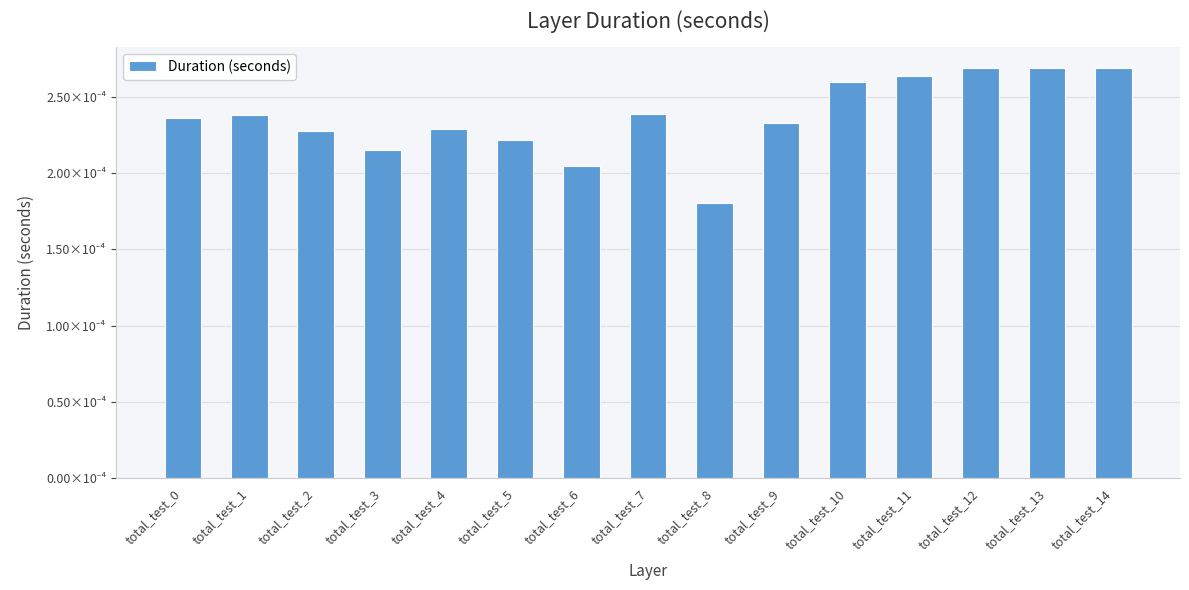

Rank the categories by value from lowest to highest.

total_test_8, total_test_6, total_test_3, total_test_5, total_test_2, total_test_4, total_test_9, total_test_0, total_test_1, total_test_7, total_test_10, total_test_11, total_test_14, total_test_13, total_test_12